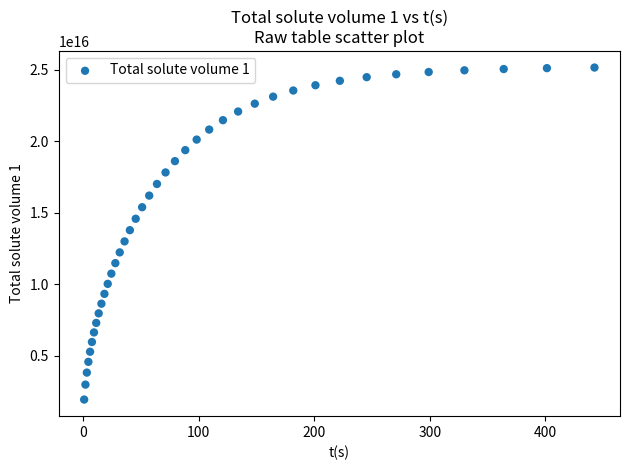

What is the range of X values (max minus min)?

441.6